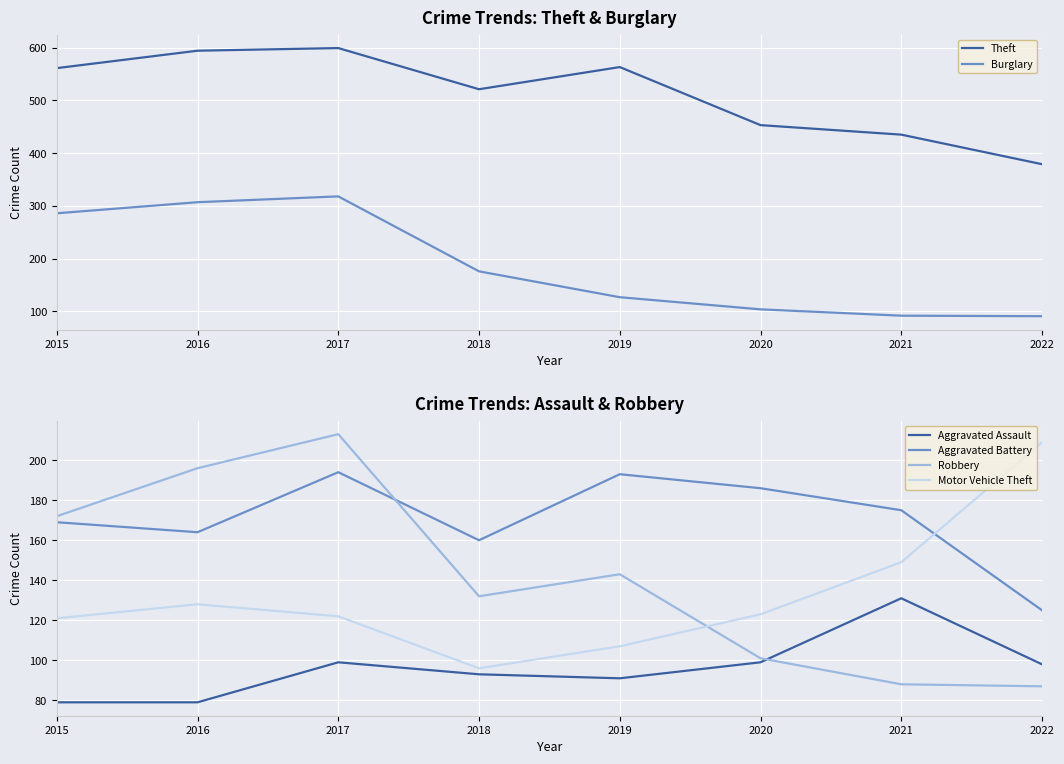

Read the Robbery value at 2017, to the nearest 50.

200